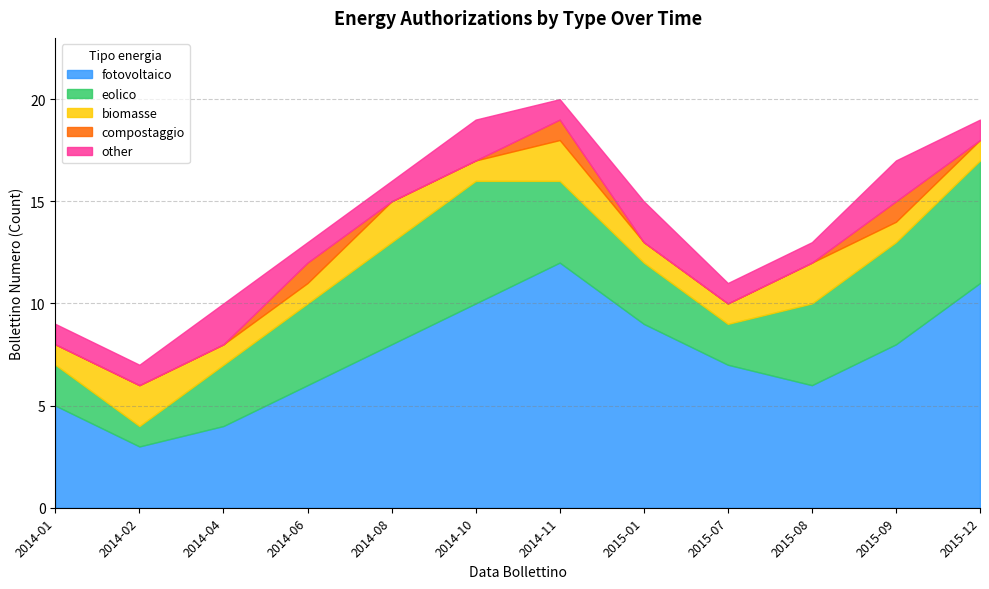

True or false: fotovoltaico has more than 2 points higher than both neighbors.

False